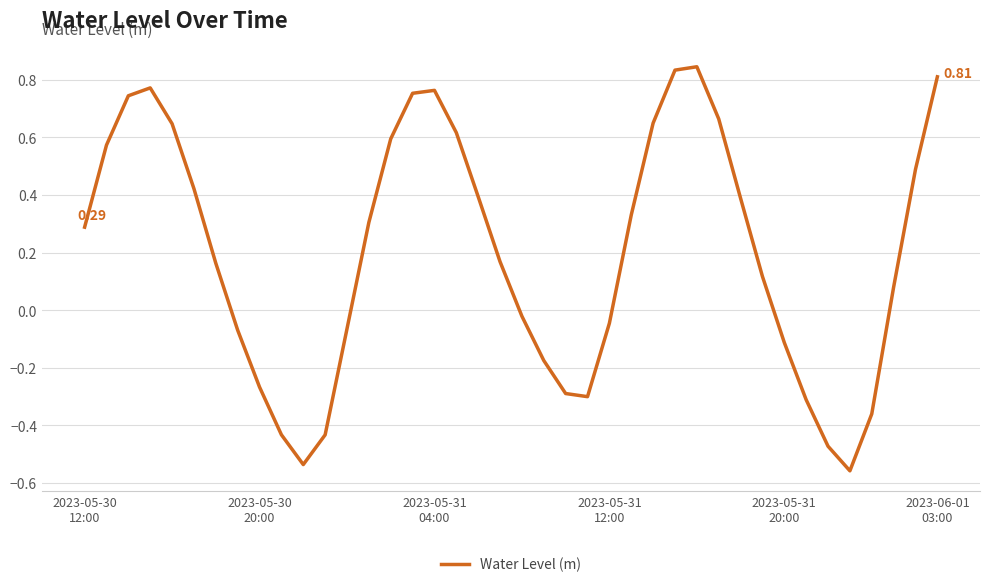

What is the difference between the maximum and minimum values?

1.4